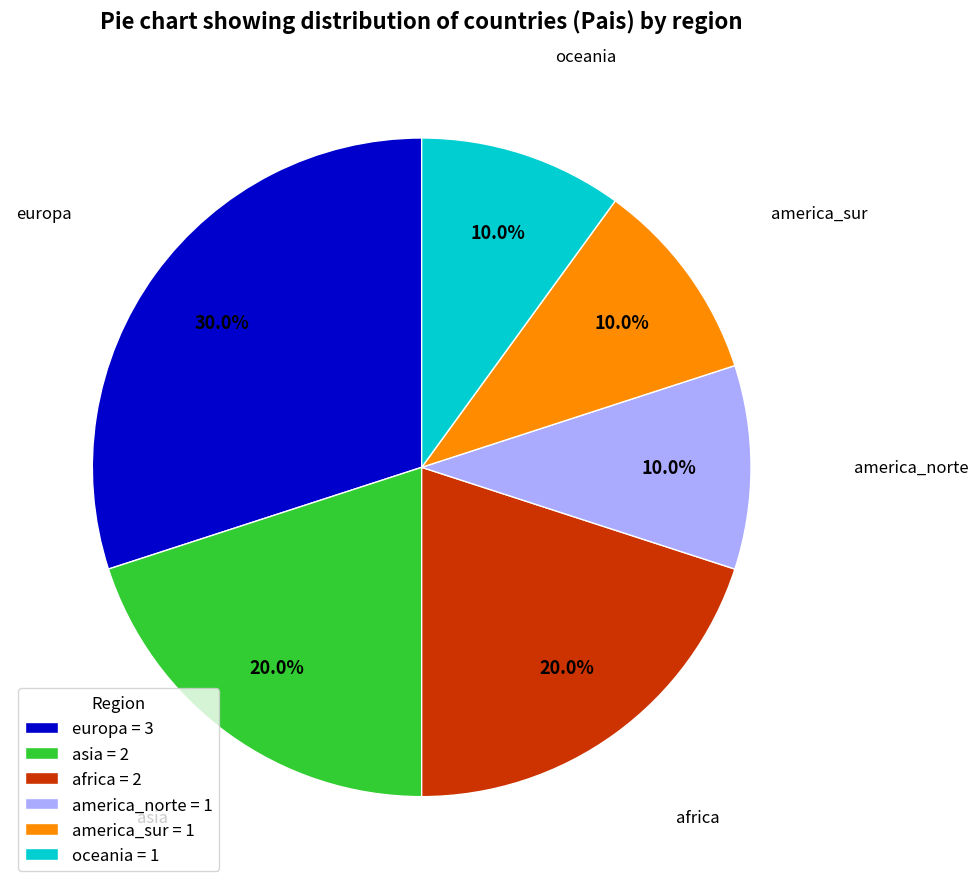

Which category has the biggest portion of the pie?

europa